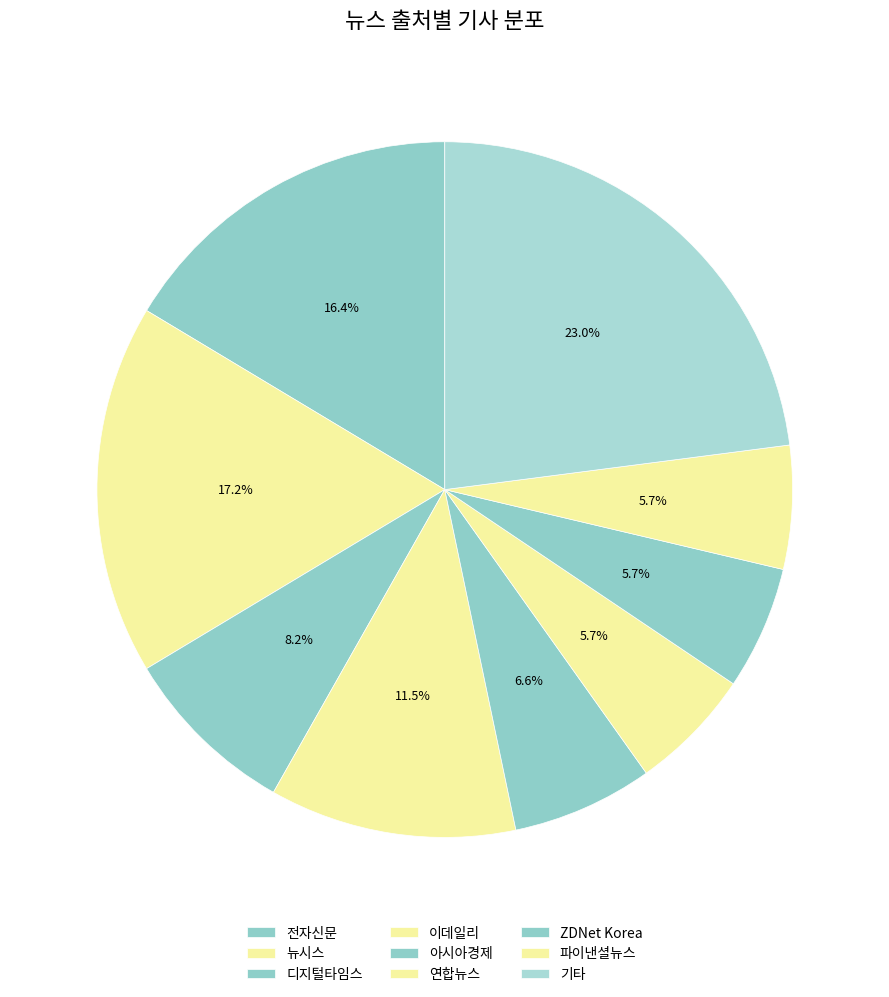

Is there any slice that represents more than half of the pie?

No